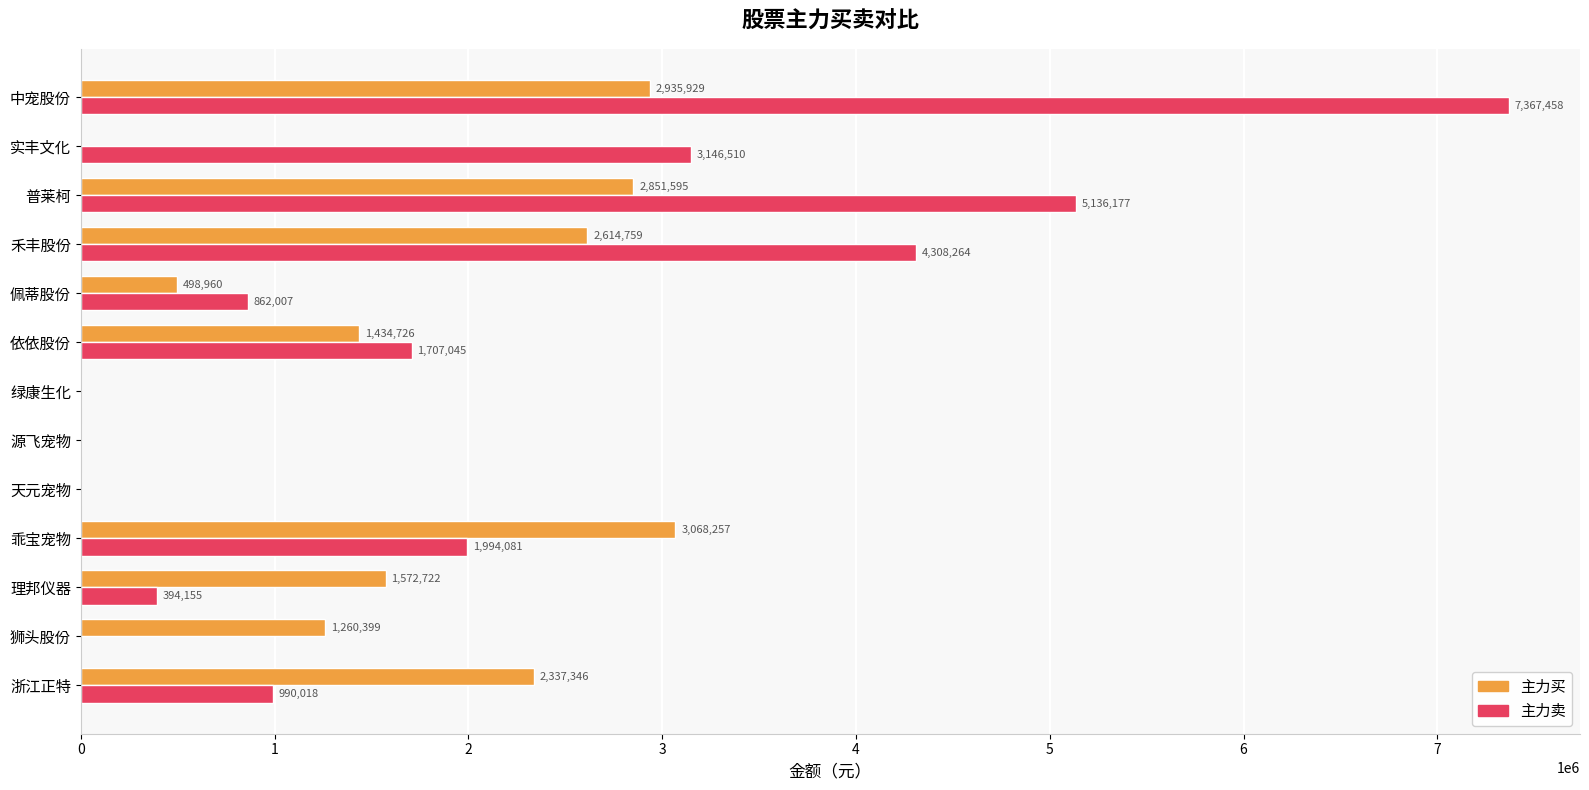

Between 乖宝宠物 and 源飞宠物, which series saw the biggest shift?

主力买